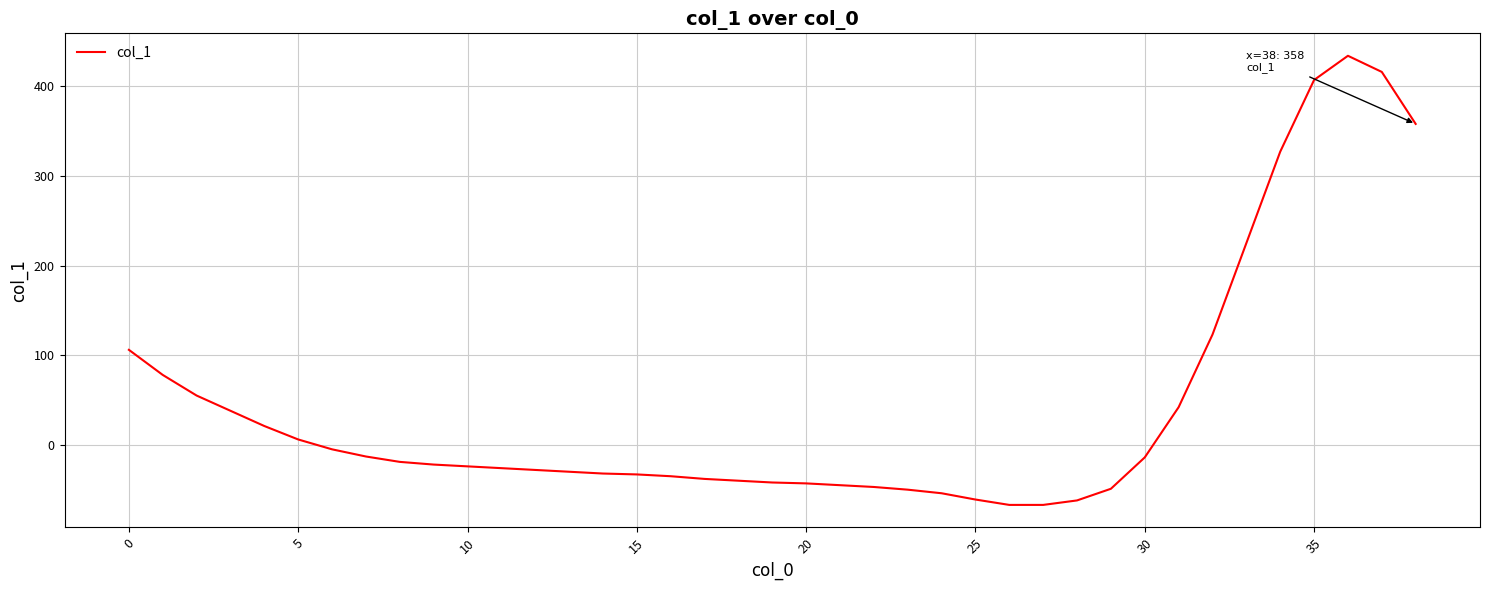

What is the maximum value shown in the chart?

434